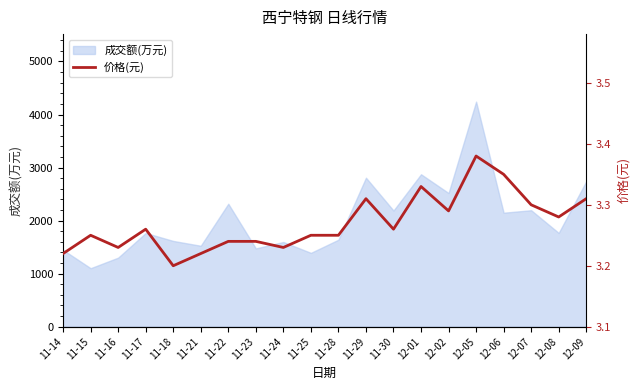

Reading right to left, transcribe all the data shown in this chart.

12-09=3.3	12-08=3.3	12-07=3.3	12-06=3.4	12-05=3.4	12-02=3.3	12-01=3.3	11-30=3.3	11-29=3.3	11-28=3.2	11-25=3.2	11-24=3.2	11-23=3.2	11-22=3.2	11-21=3.2	11-18=3.2	11-17=3.3	11-16=3.2	11-15=3.2	11-14=3.2